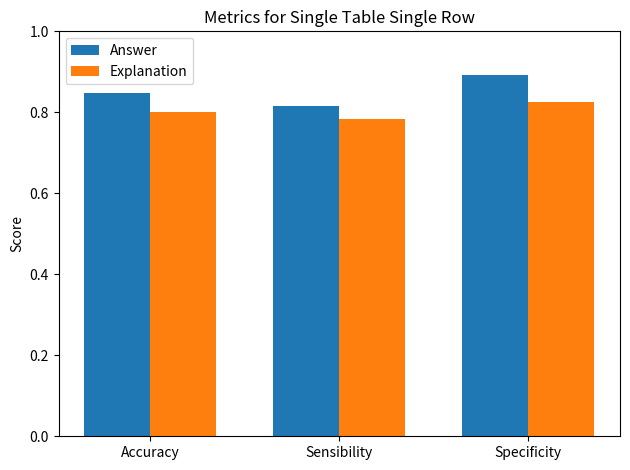

True or false: Answer has a value of 0.8 at Accuracy.

True